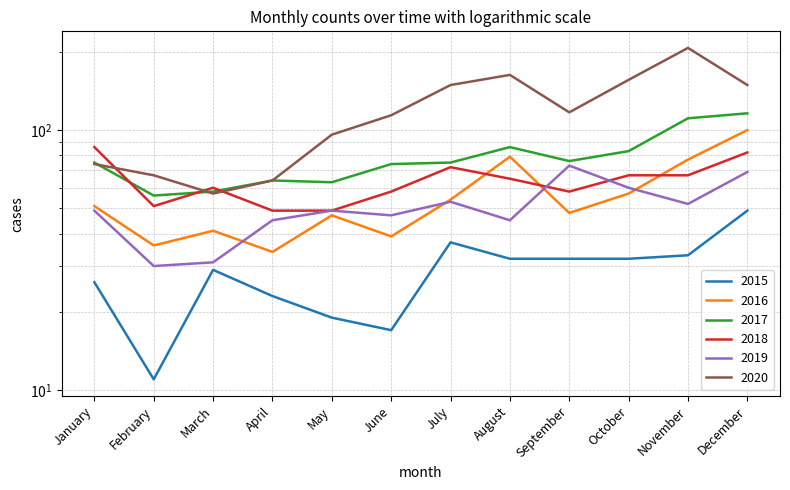

How many interior local valleys does the 2017 series have?

3